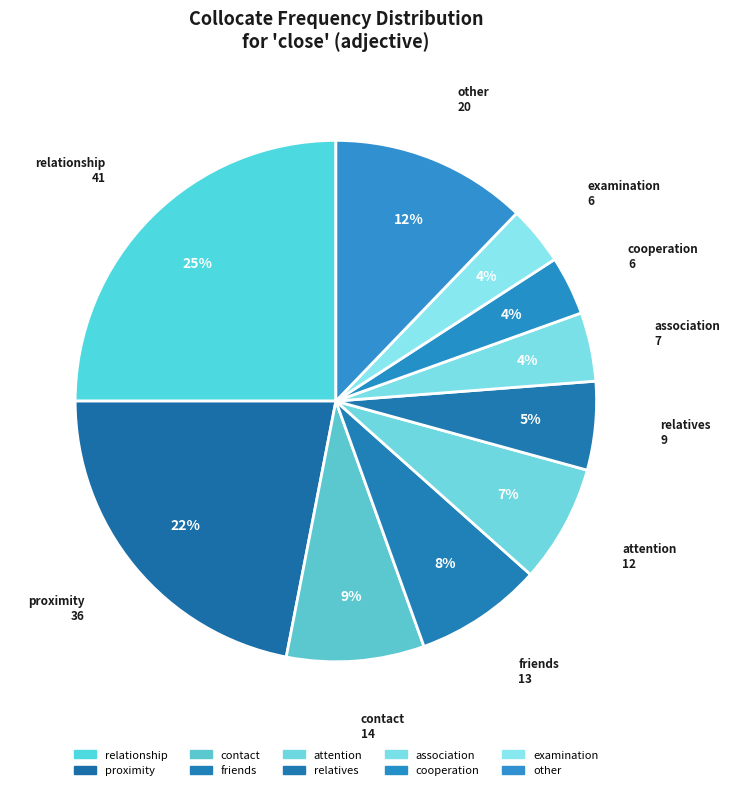

Is it true that attention is 13% of the pie?

False